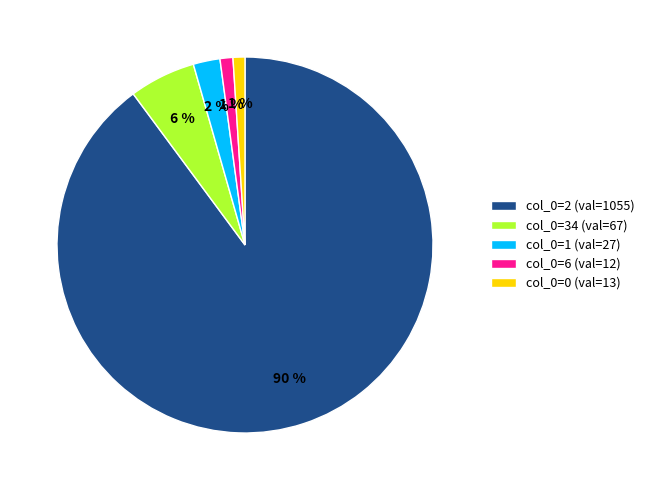

True or false: col_0=2 (val=1055) accounts for 90% of the total.

True